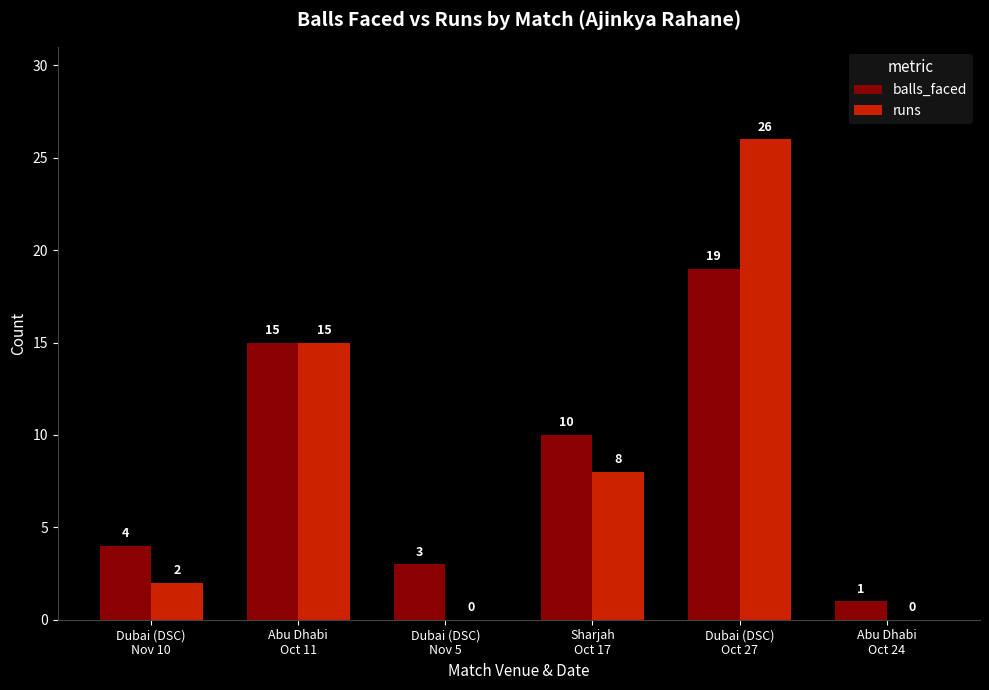

What is the maximum value for runs?

26